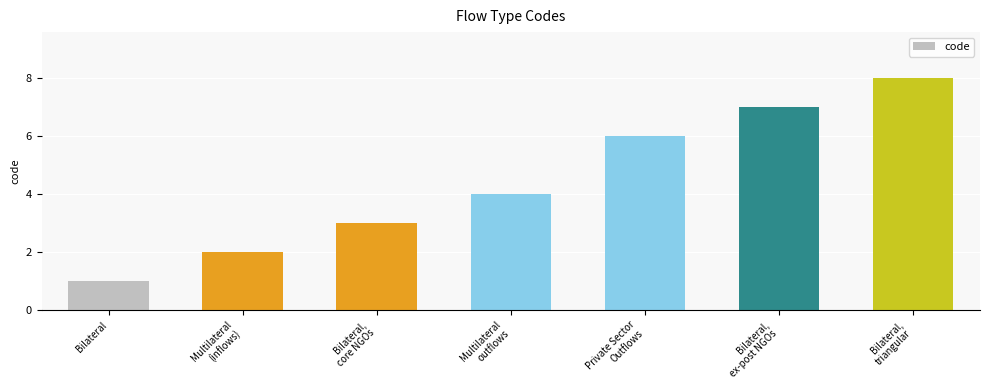

How many values are between 2 and 7?

5